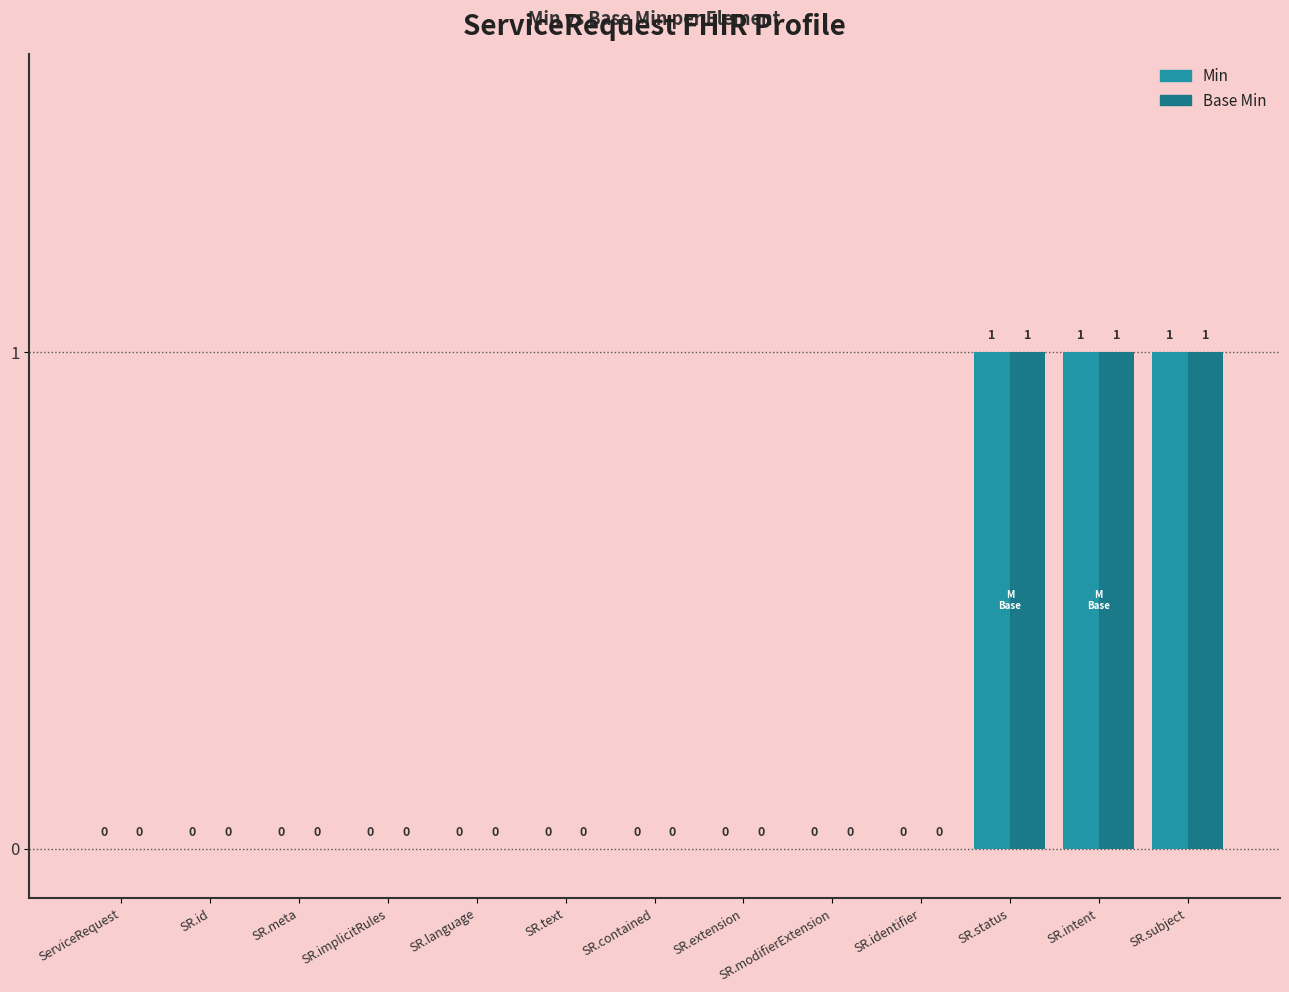

Does the chart contain stacked bars?

No